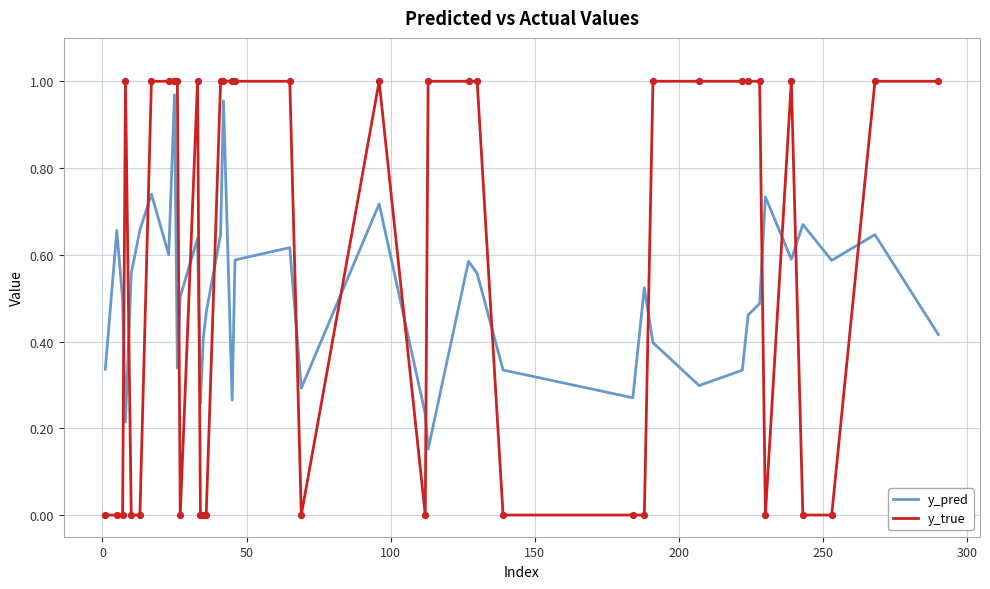

What are all the series names shown in the legend?

y_pred, y_true